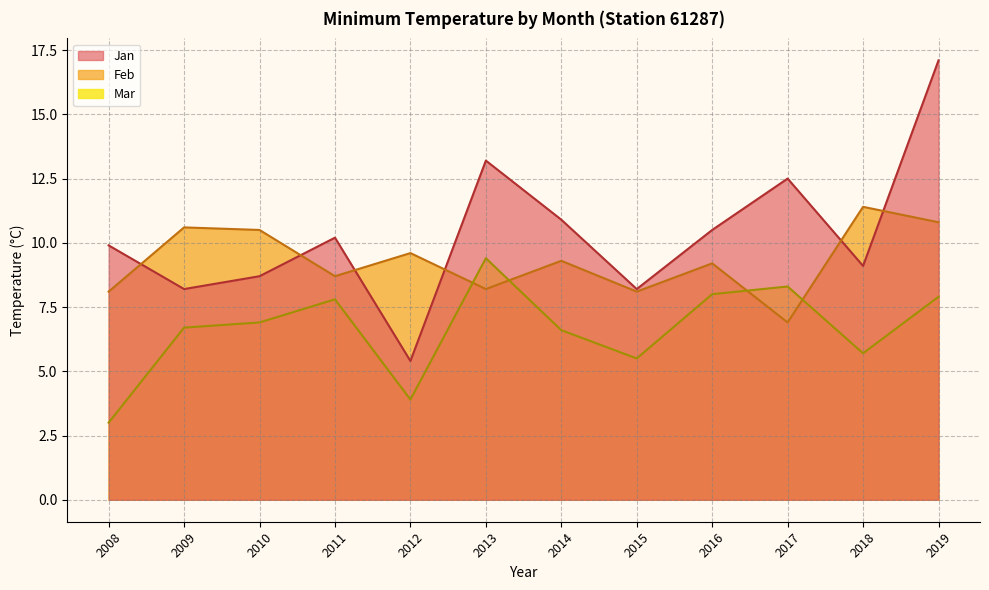

What is the difference between the maximum and second lowest values in the Jan series?

8.9